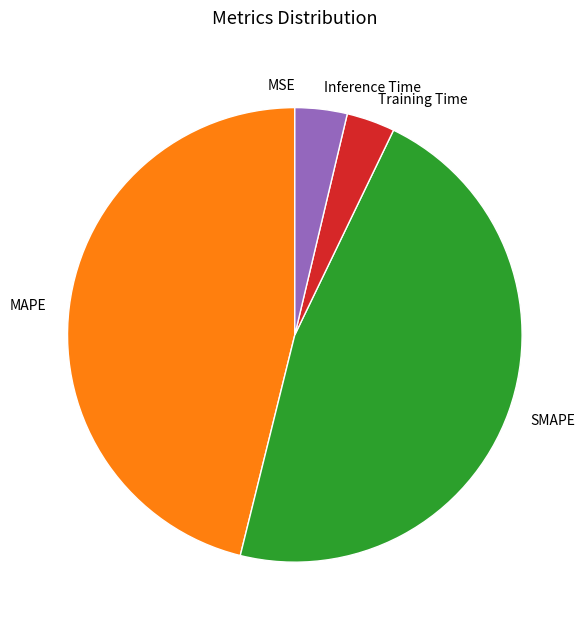

Which category has the biggest portion of the pie?

SMAPE